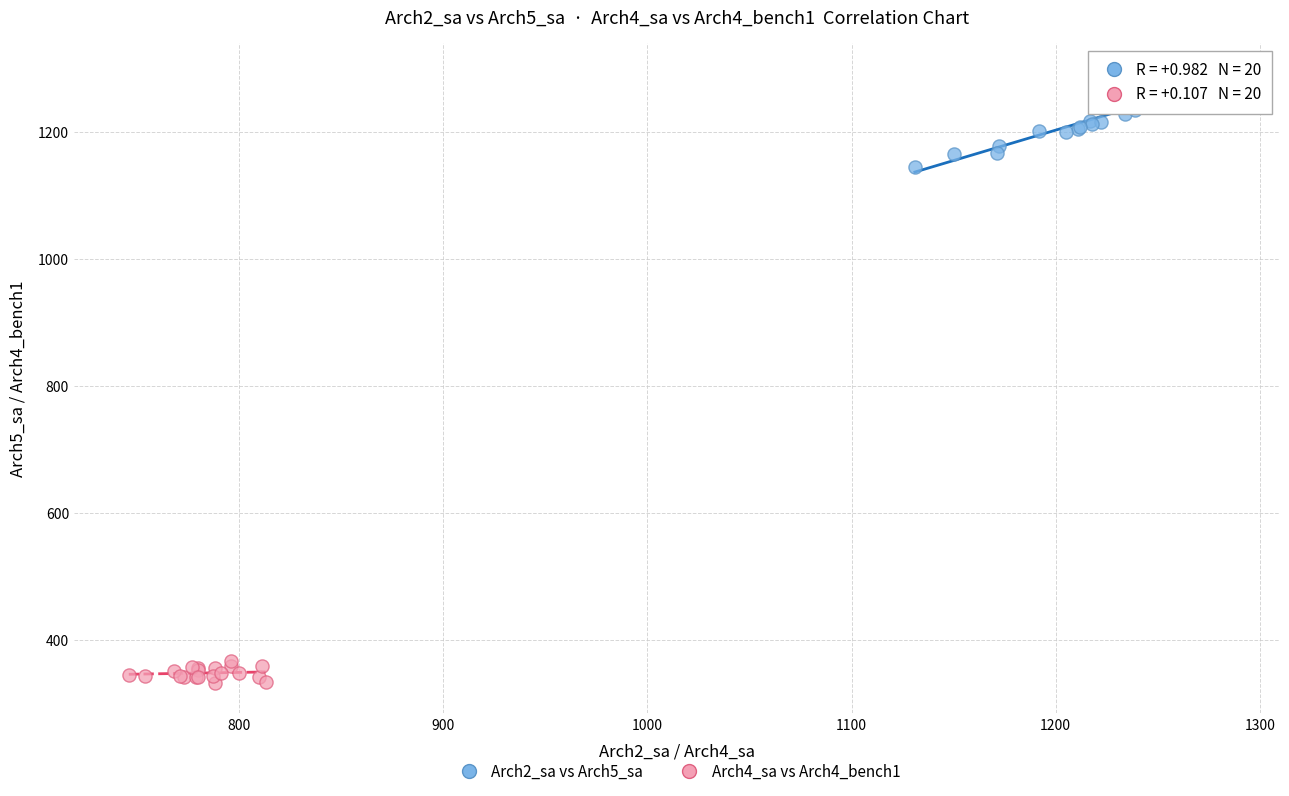

What are all the series names shown in the legend?

Arch2_sa vs Arch5_sa, Arch4_sa vs Arch4_bench1